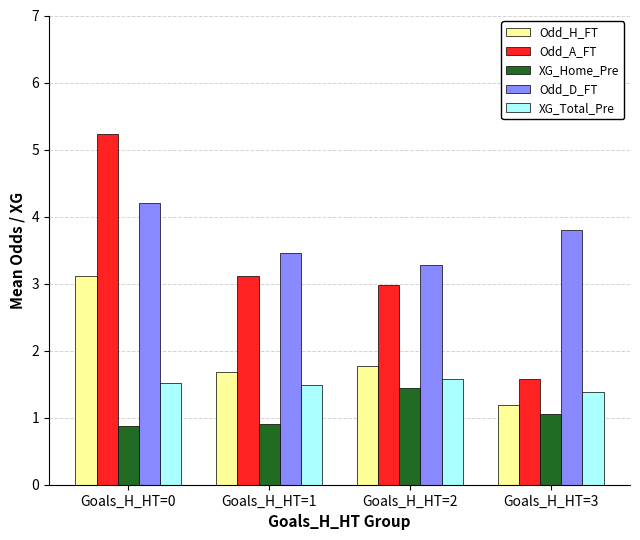

At how many categories does at least one series exceed 2?

4